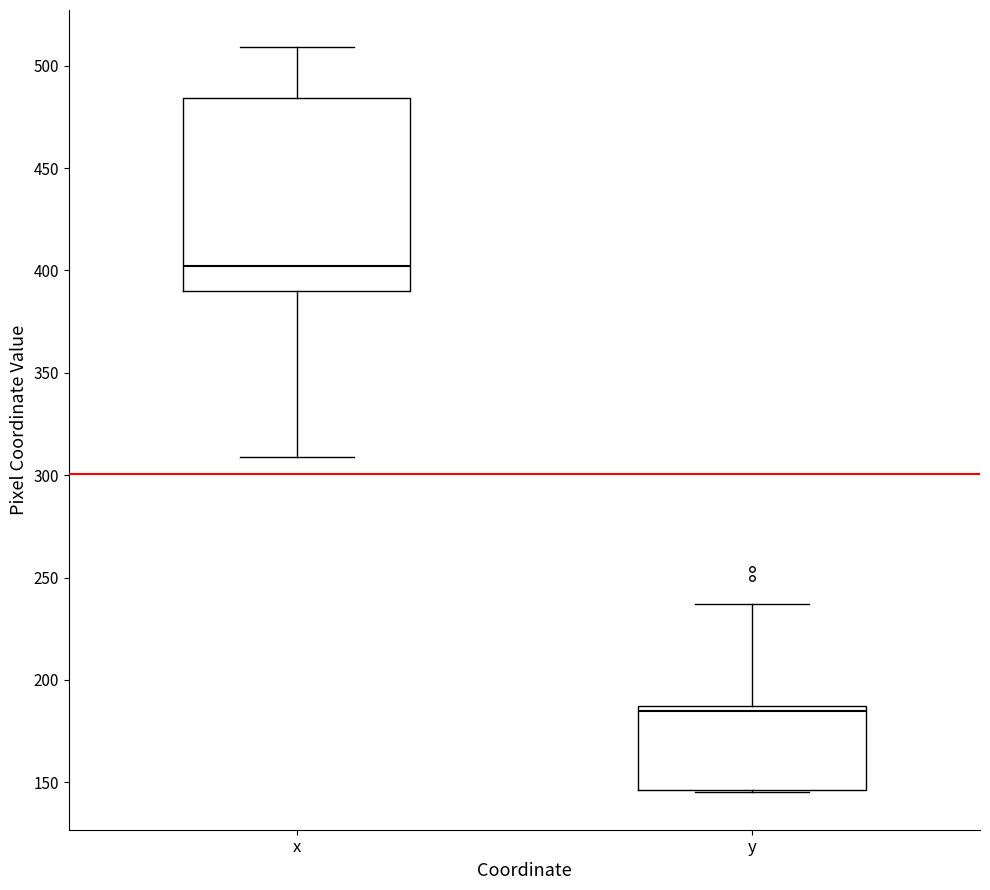

Which box is the tallest, from its lower edge to its upper edge?

x